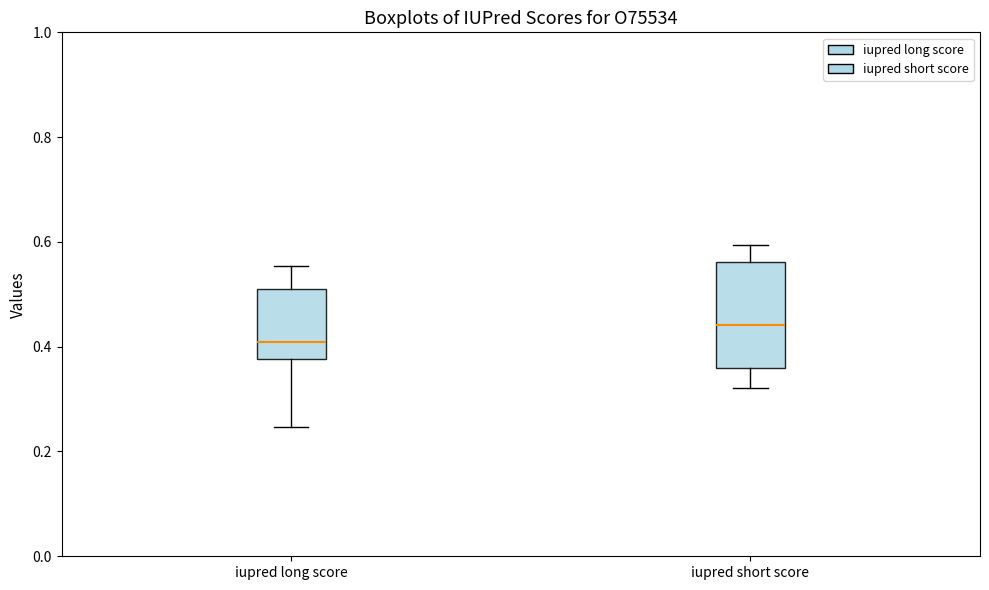

Where does the lower whisker of the box for iupred short score end on the y-axis? The values are not printed on the chart, so give them approximately, as read against the axis.

0.32